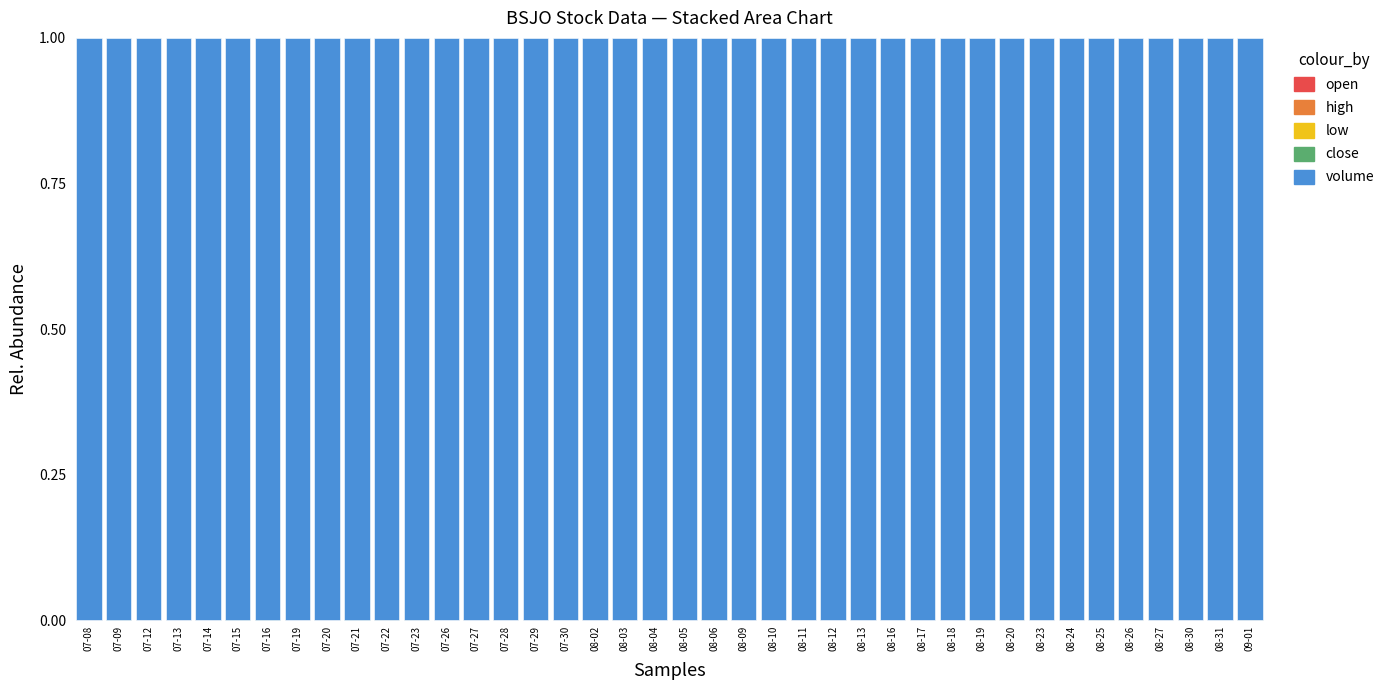

Which series has the largest total across all categories?

volume